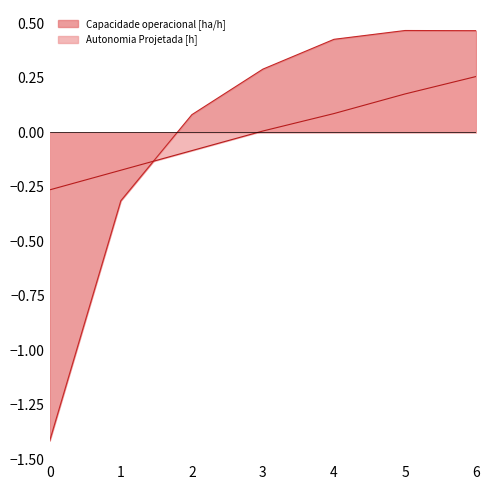

Between which two adjacent categories do Capacidade operacional [ha/h] and Autonomia Projetada [h] first intersect?

1 and 2